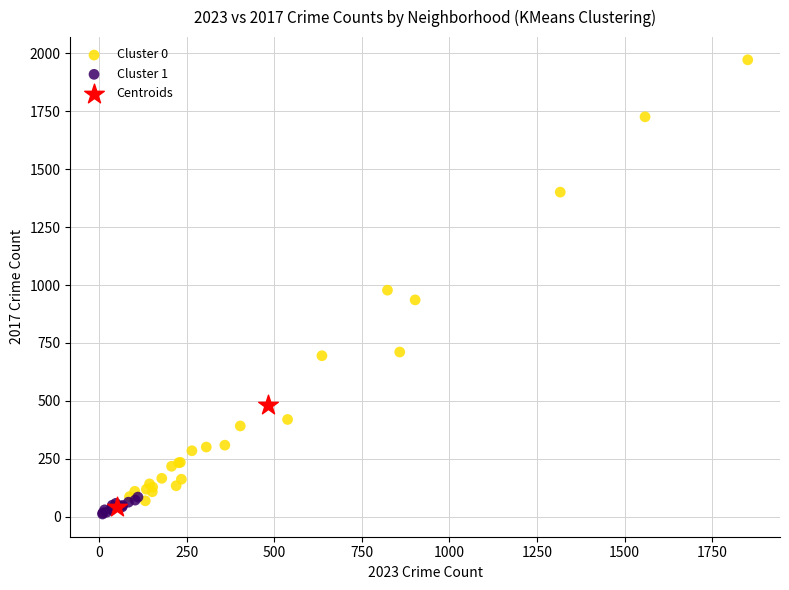

Which series contains the lowest Y value?

Cluster 1